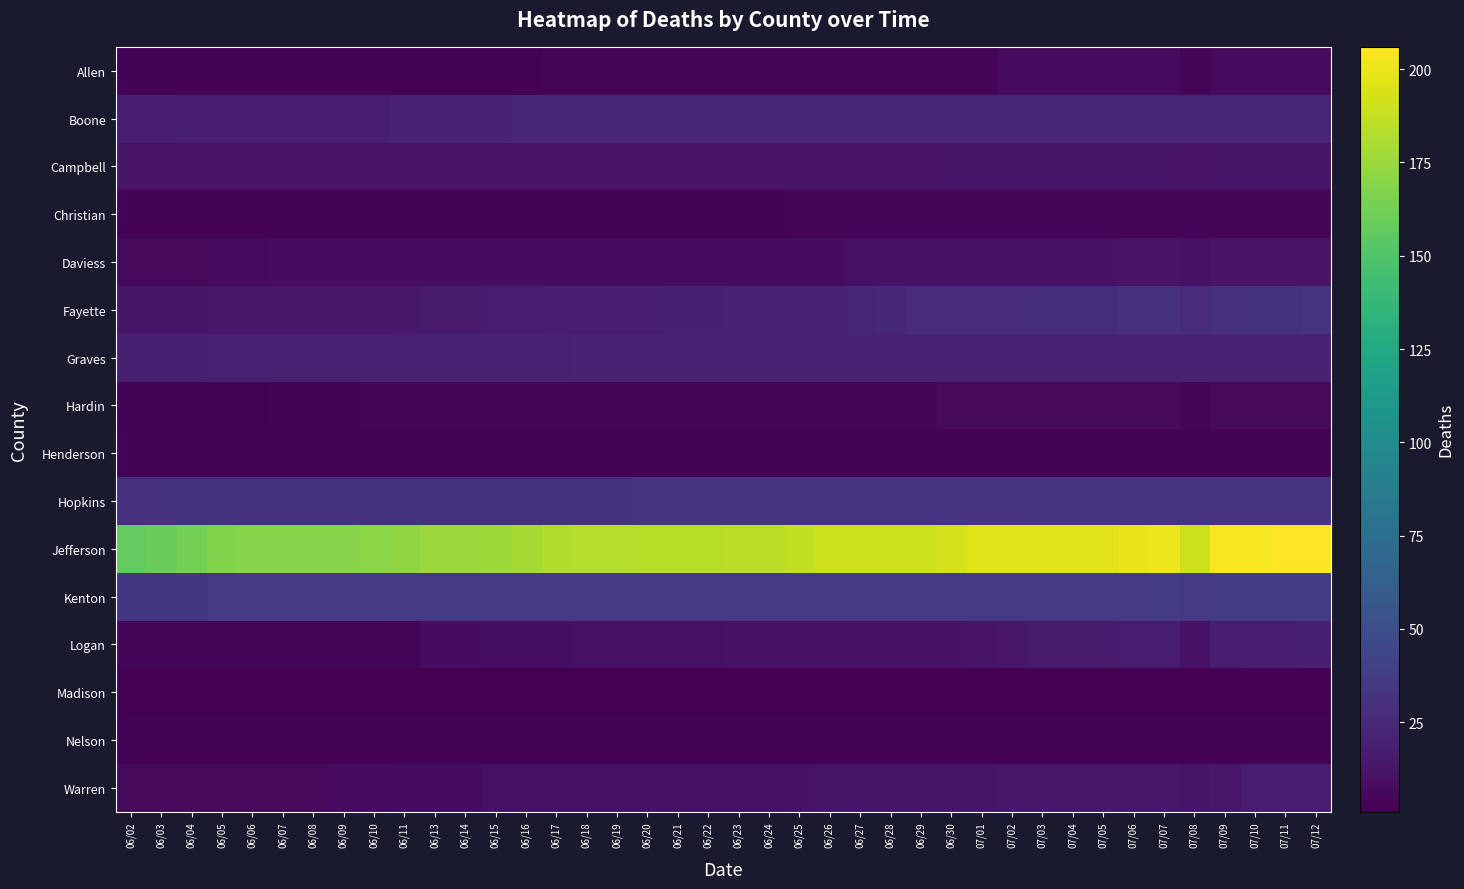

At how many categories does at least one series exceed 48?

40